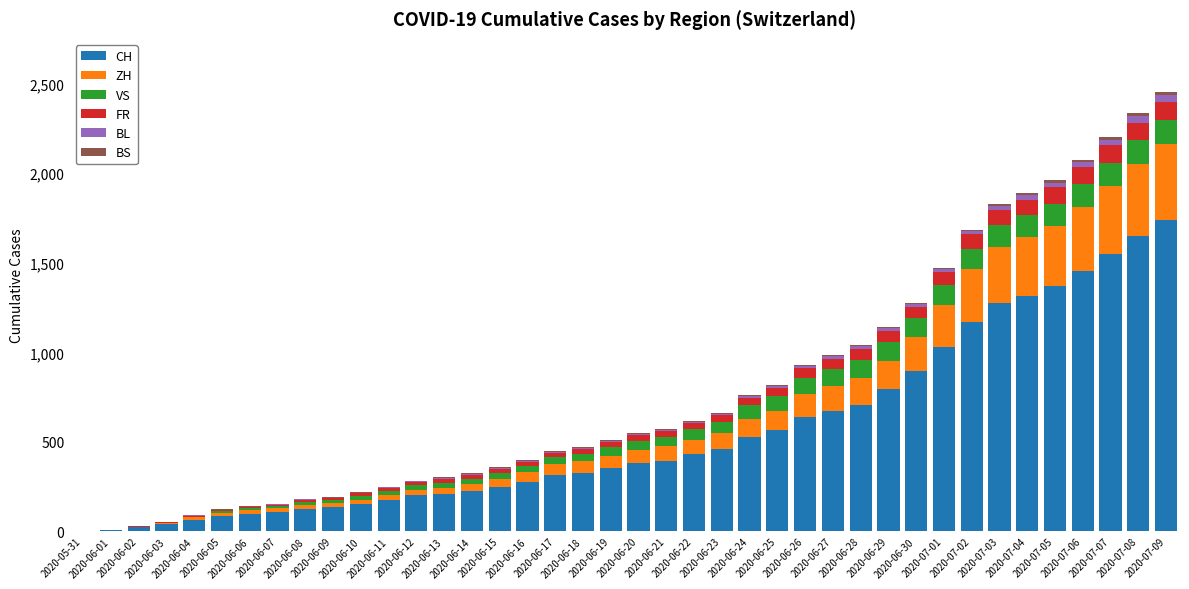

How many categories are shown in the chart?

40